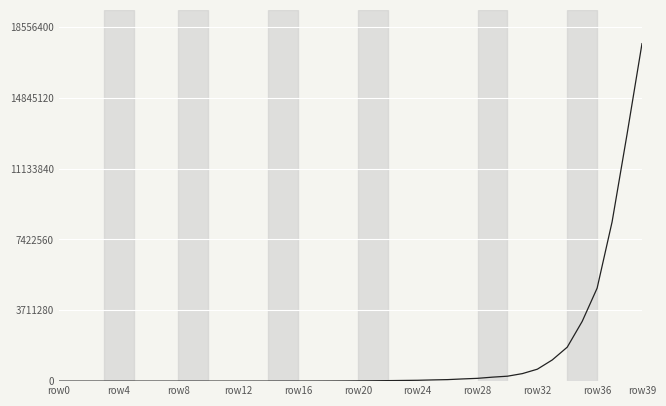

Count the number of data series in this chart.

1